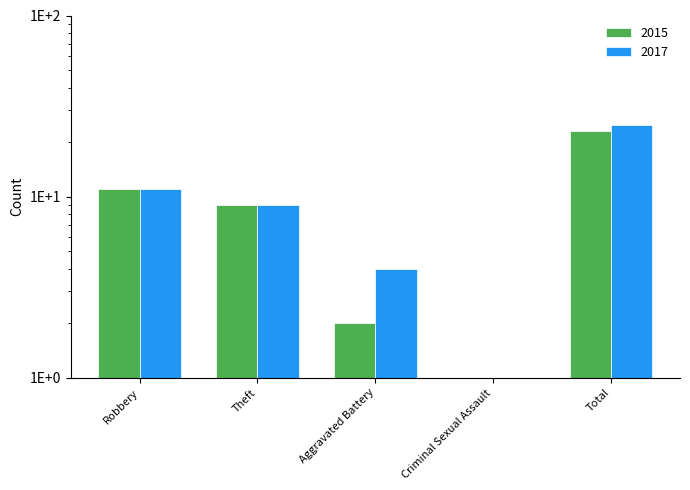

At which label is 2015 closest to 12?

Robbery